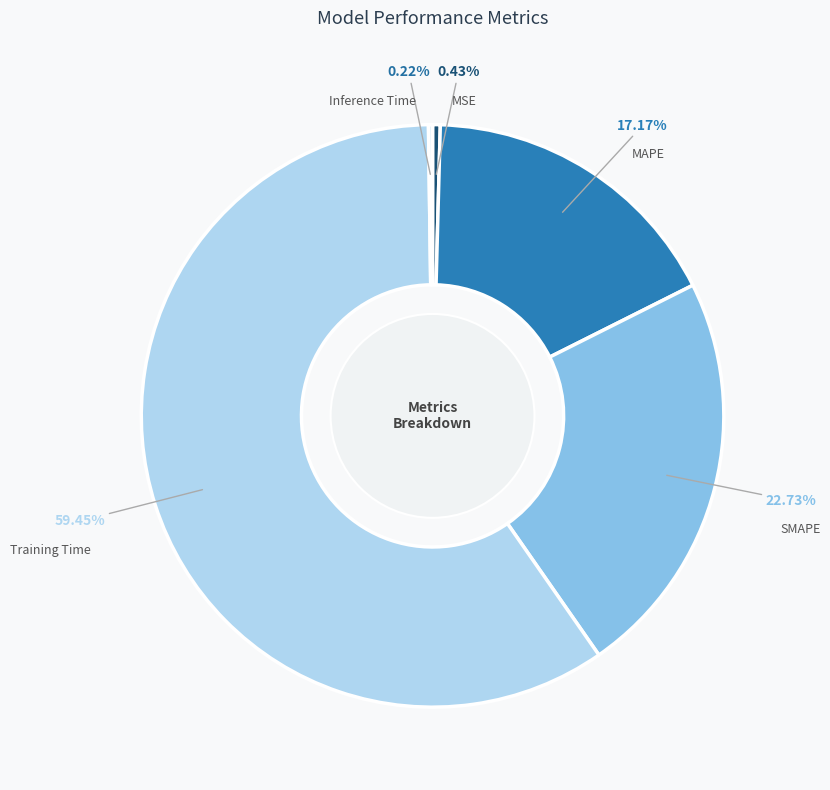

To the nearest percent, what is the difference between the largest and smallest slice percentages?

59%